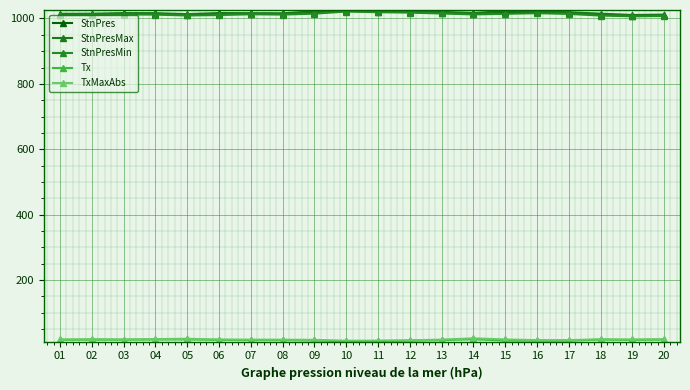

How many values in the StnPres series exceed 1014?

14